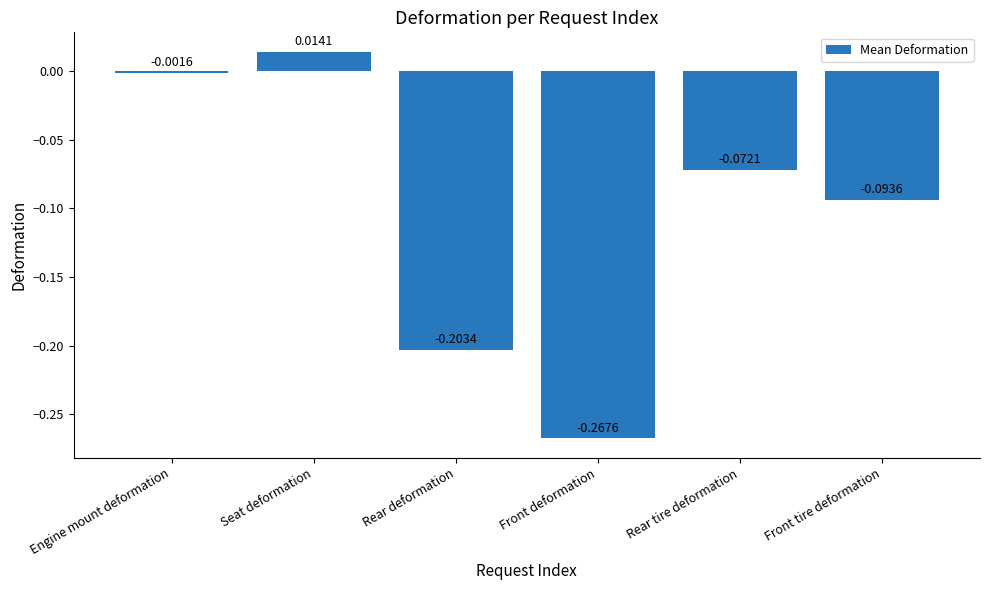

How many data points does each series have?

6